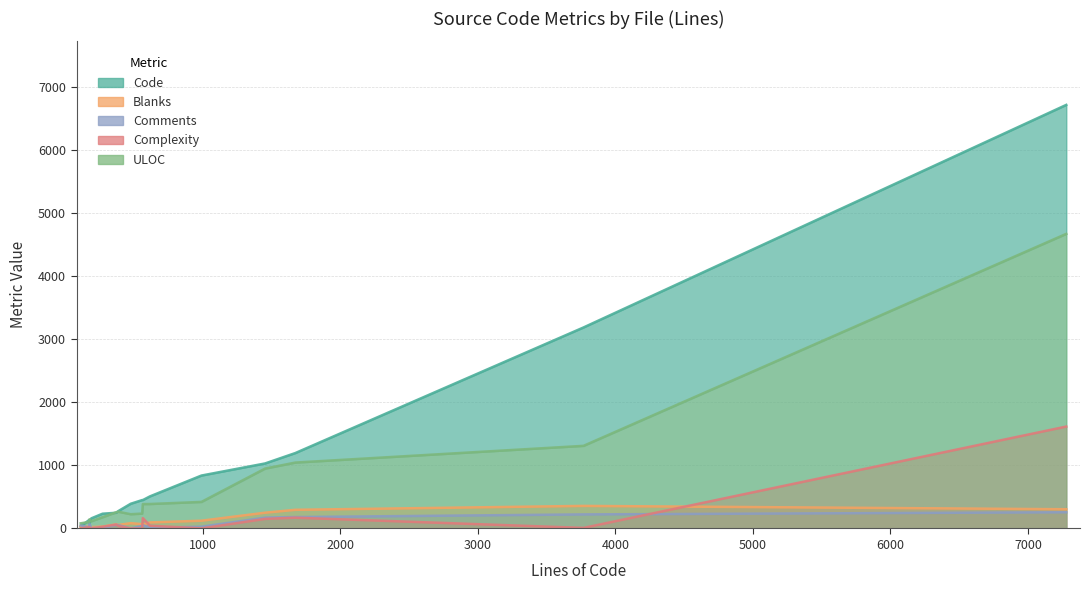

At which label is ULOC closest to 2376?

request_controller_test.rb